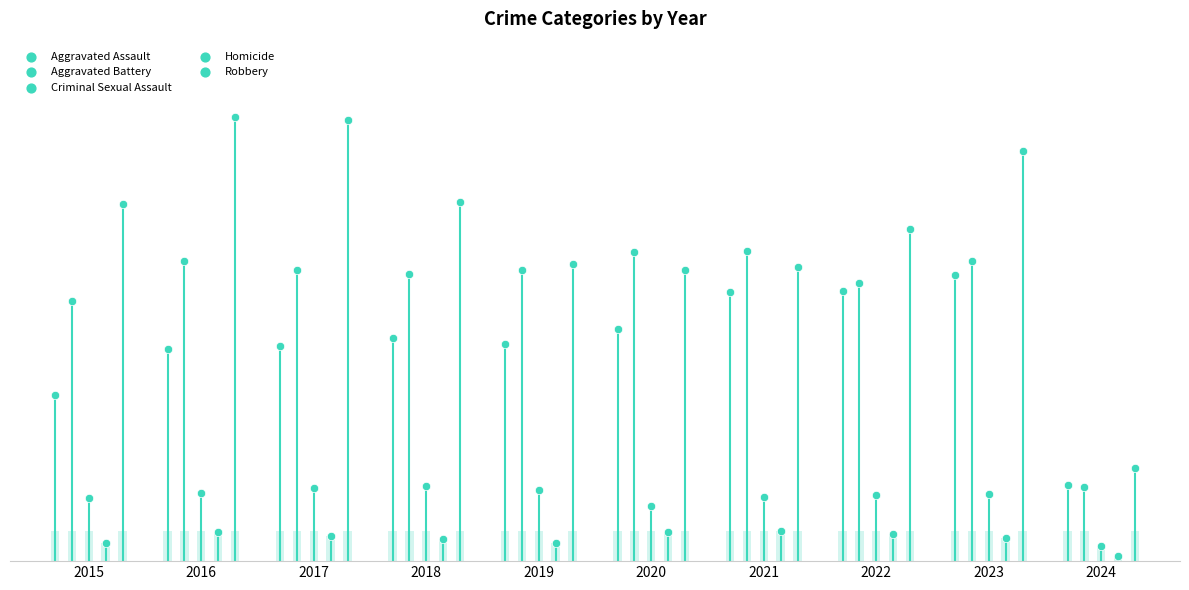

What are all the series names shown in the legend?

Aggravated Assault, Aggravated Battery, Criminal Sexual Assault, Homicide, Robbery